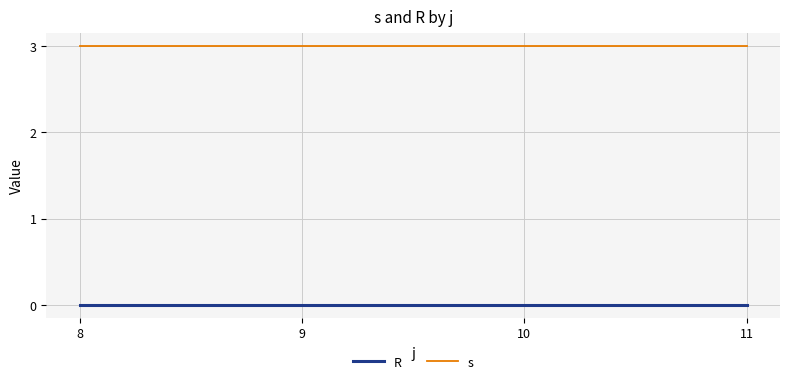

Reading left to right, transcribe all the data shown in this chart.

R: 0	0	0	0
s: 3	3	3	3